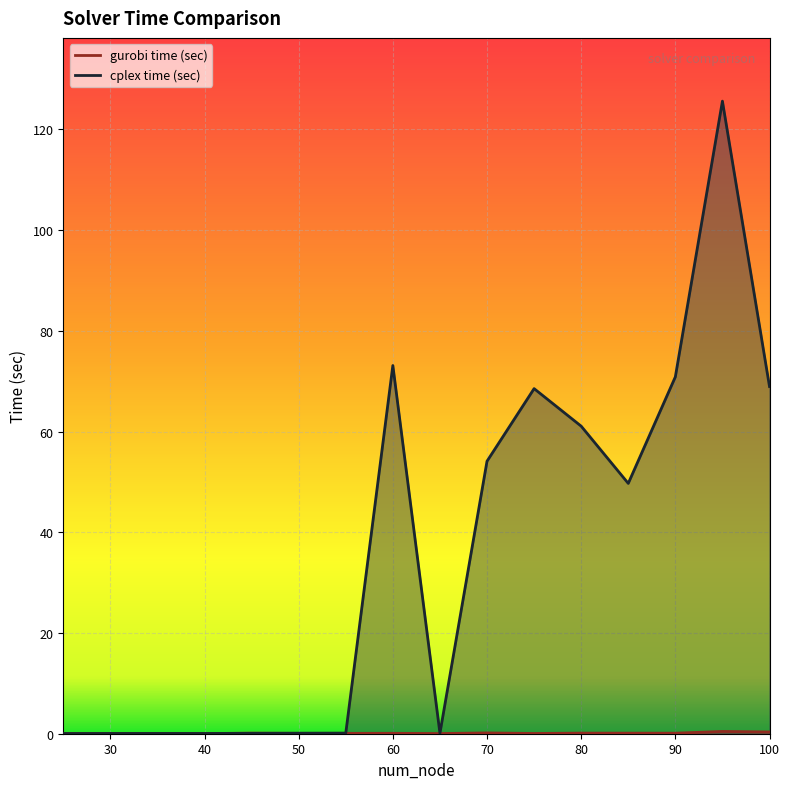

Between 55 and 50, which is larger?

55